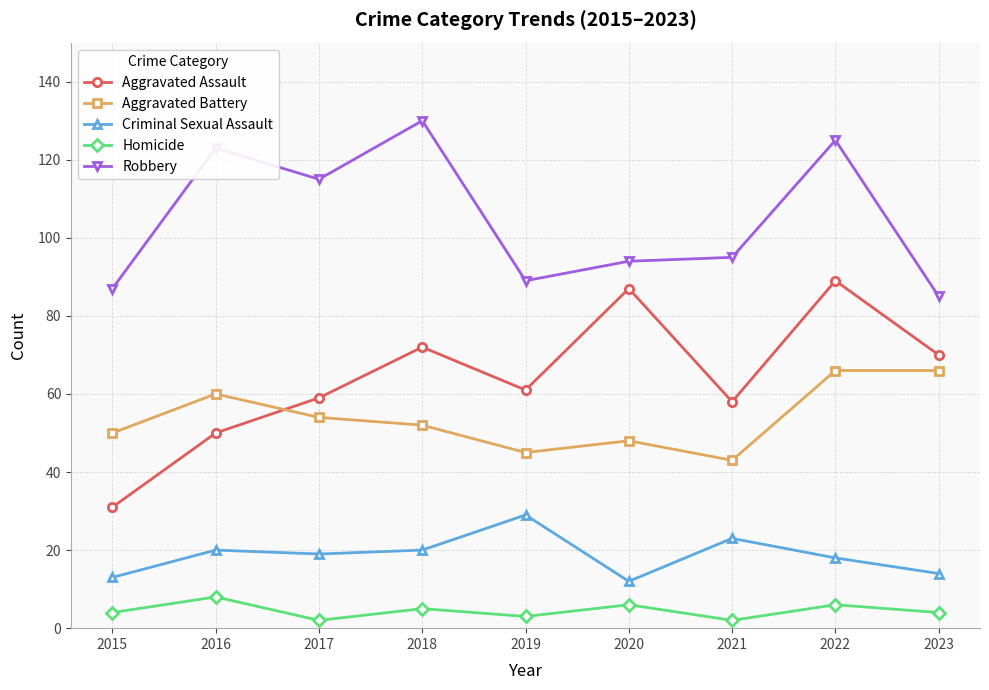

At how many categories does at least one series exceed 122?

3